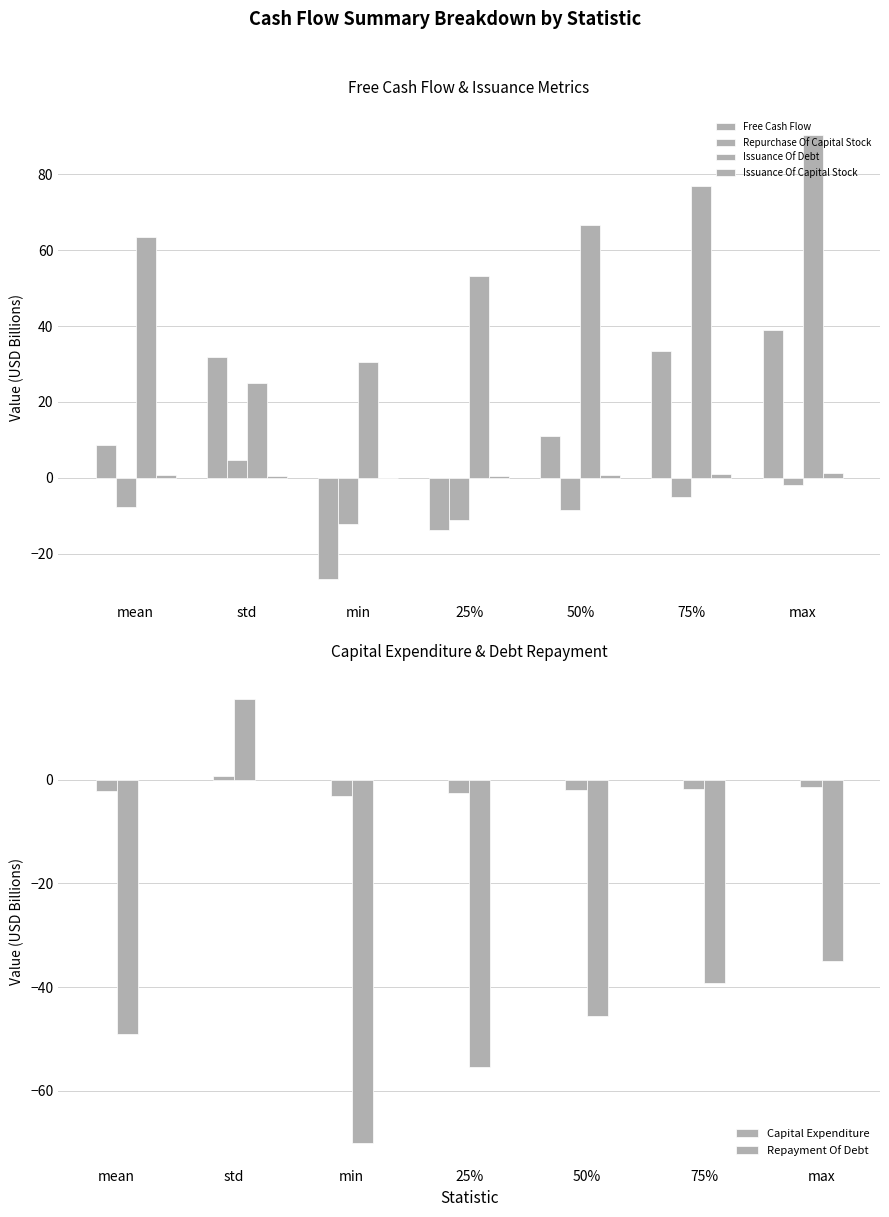

At which category is the sum across all series the highest?

max